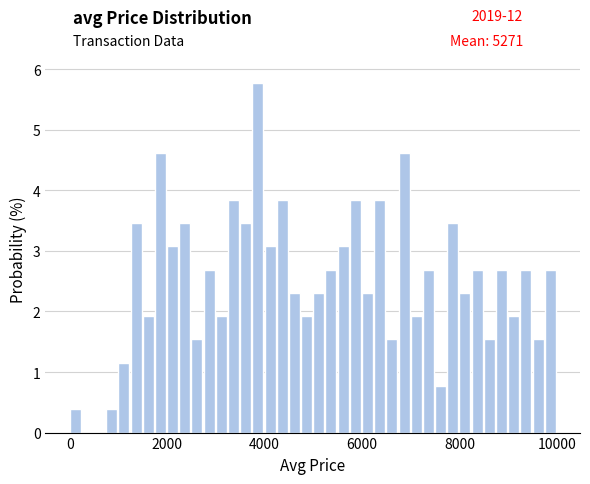

Around what value on the x-axis is the tallest bar? Give the approximate position of its centre, as read against the axis.

3800